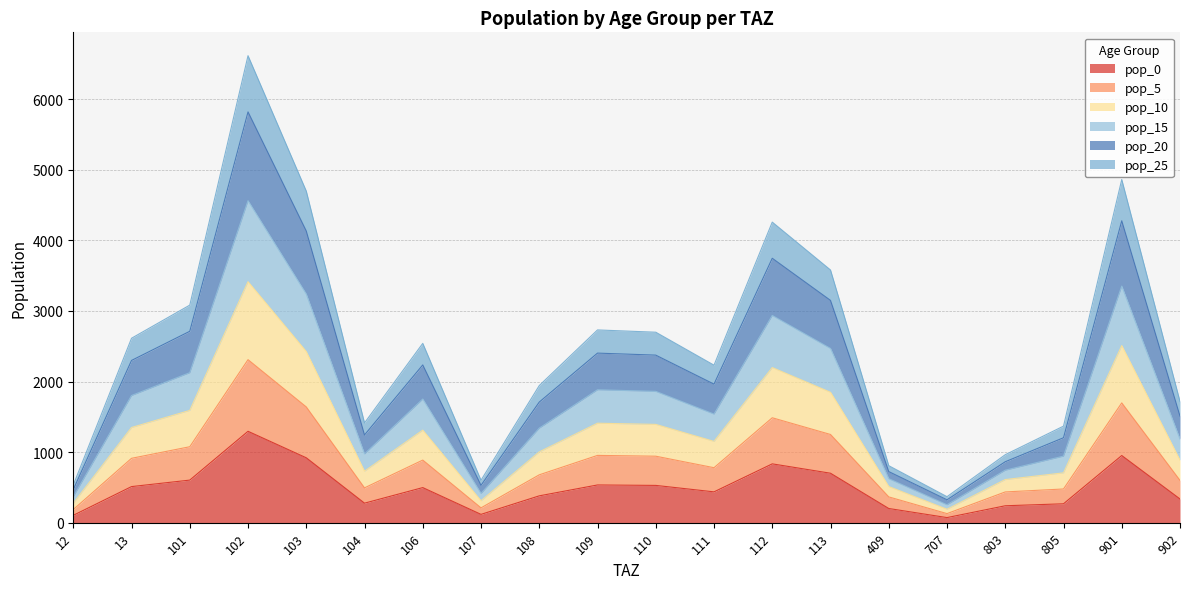

What is the total value across all series at 102?

6615.7